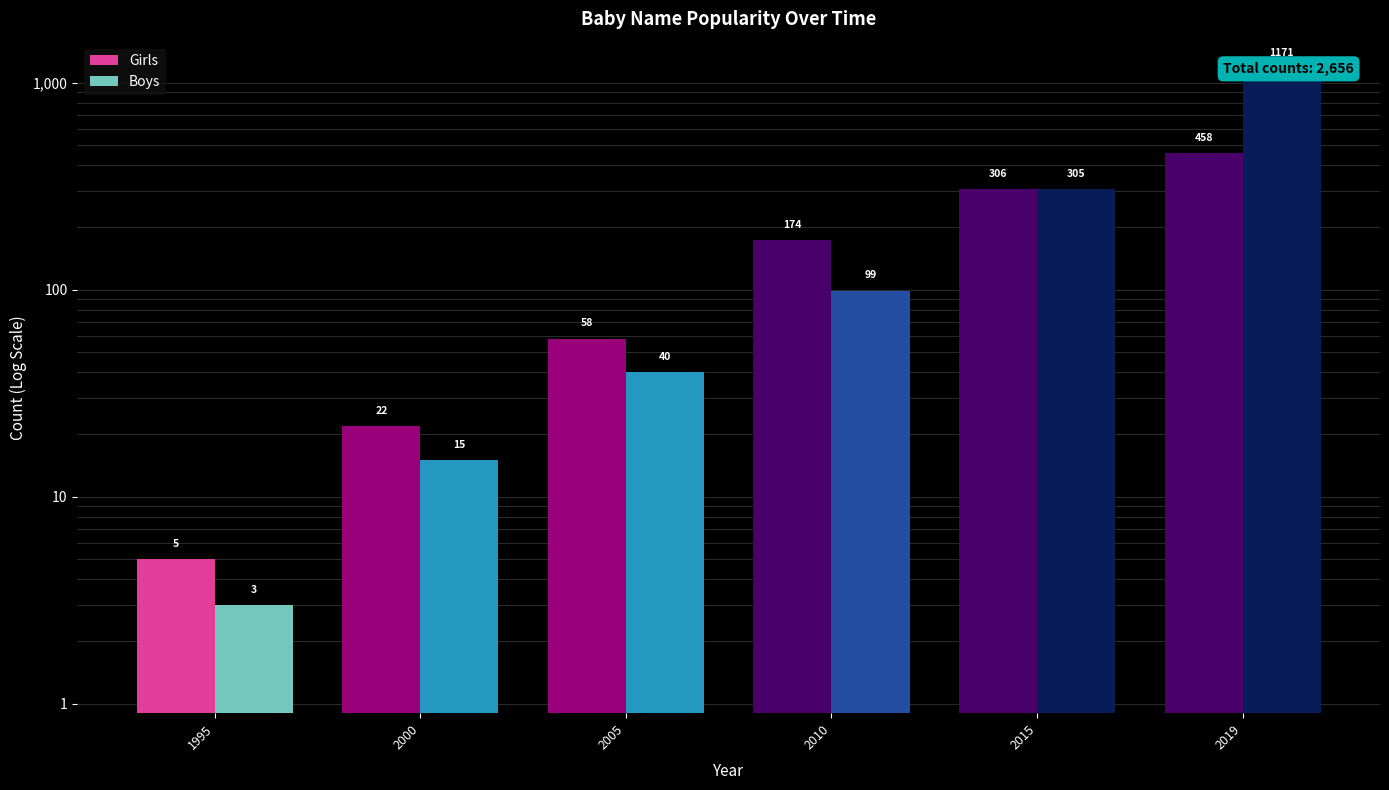

At how many categories does at least one series exceed 781?

1